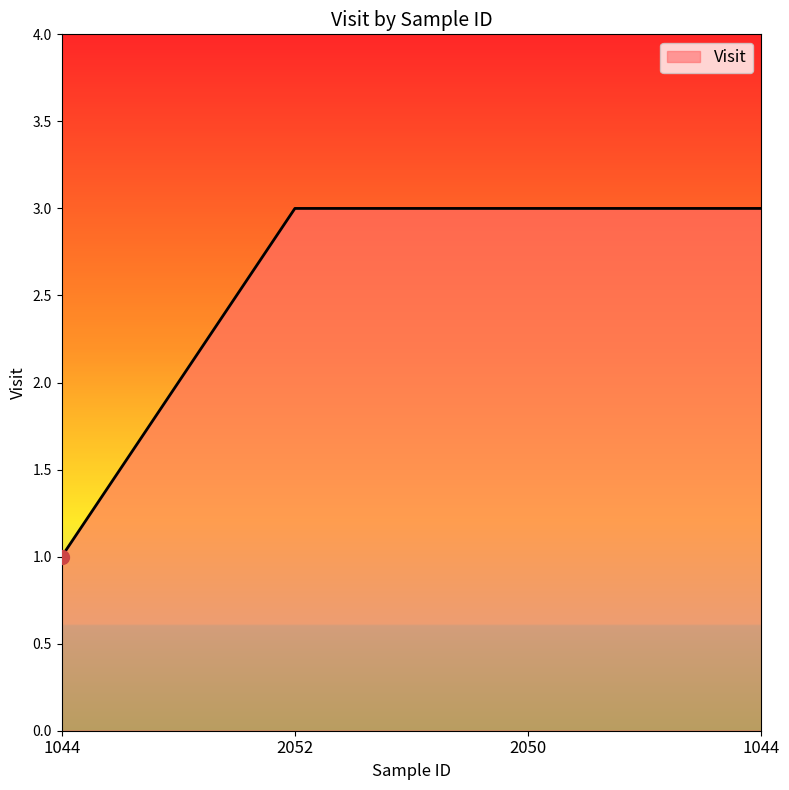

Reading right to left, what are all the values shown in this chart?

1044=3	2050=3	2052=3	1044=1